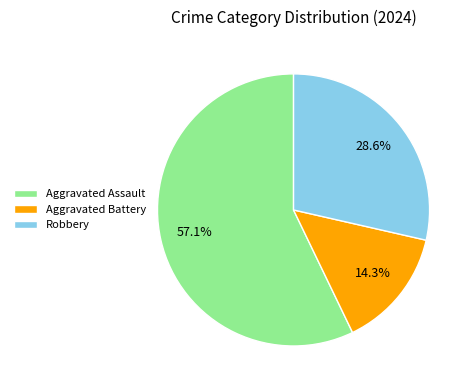

Which slice represents more than half of the pie?

Aggravated Assault